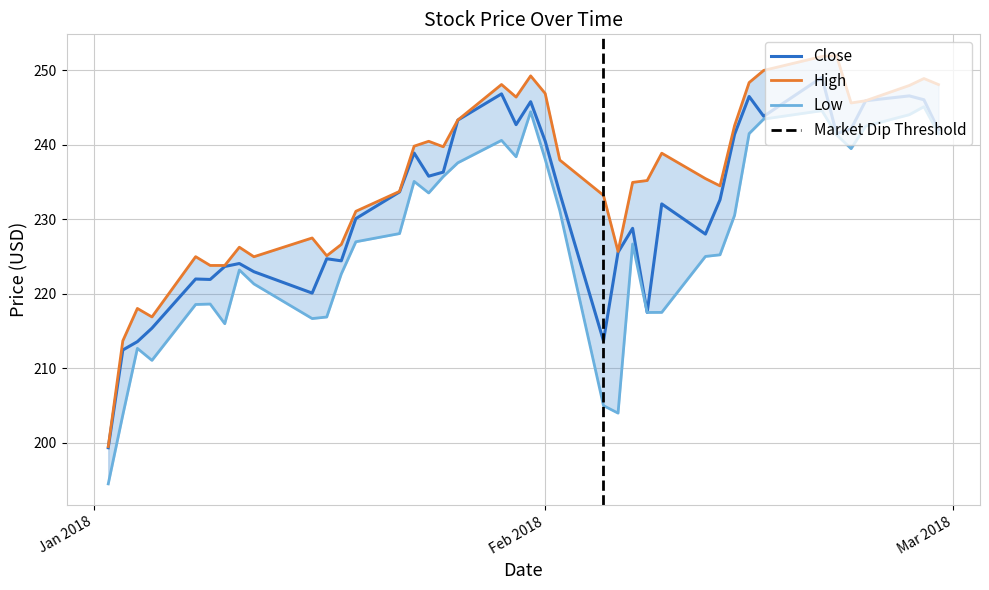

Read the Low value at 2018-02-20.

244.6